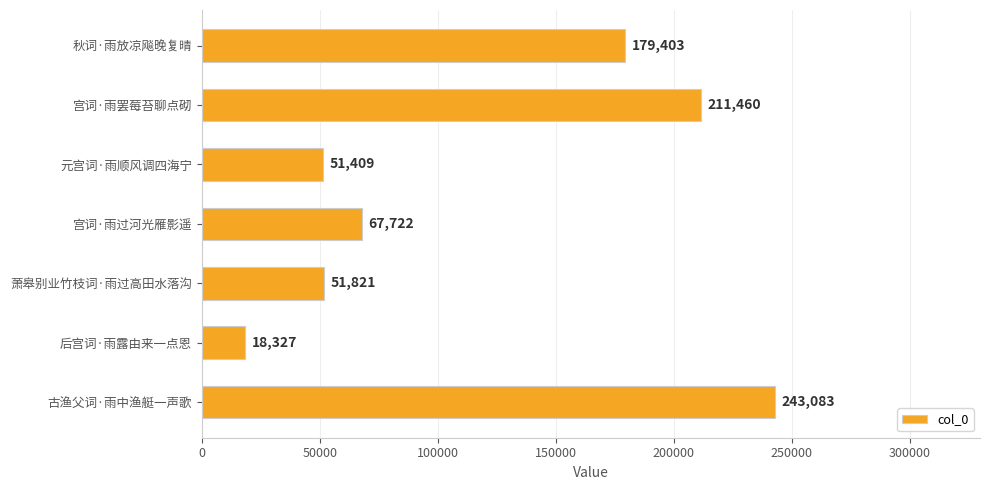

Reading bottom to top, extract all data points from this chart.

古渔父词·雨中渔艇一声歌=243083	后宫词·雨露由来一点恩=18327	萧皋别业竹枝词·雨过高田水落沟=51821	宫词·雨过河光雁影遥=67722	元宫词·雨顺风调四海宁=51409	宫词·雨罢莓苔聊点砌=211460	秋词·雨放凉飚晚复晴=179403